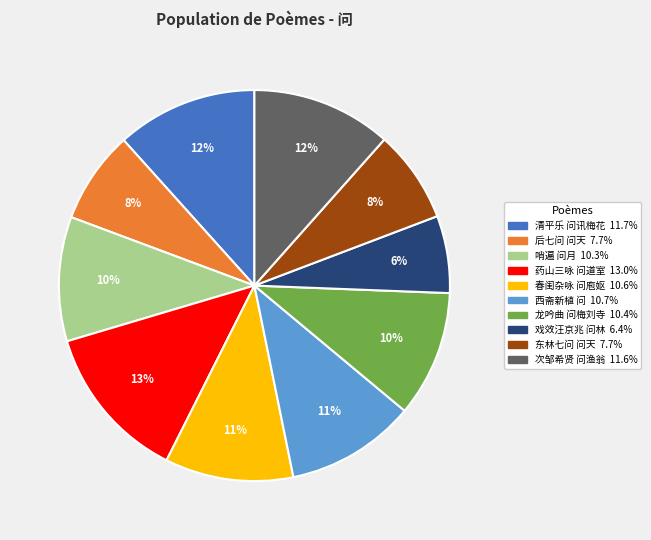

Is there any slice that represents more than half of the pie?

No